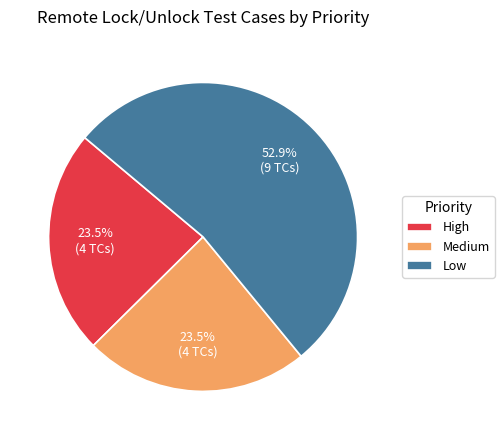

Count the number of slices in the pie.

3